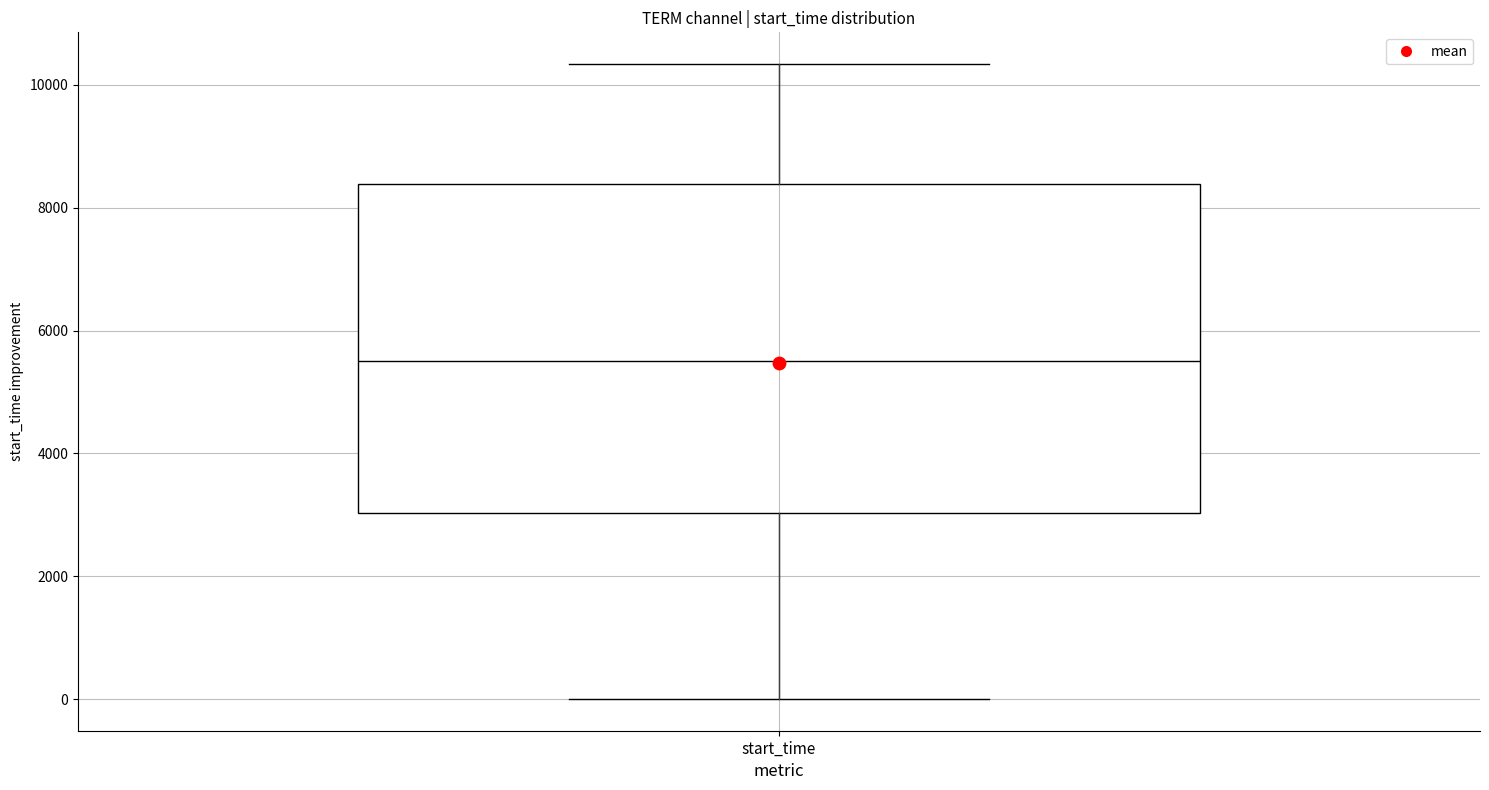

Where does the lower whisker of the box for start_time end on the y-axis? The values are not printed on the chart, so give them approximately, as read against the axis.

0